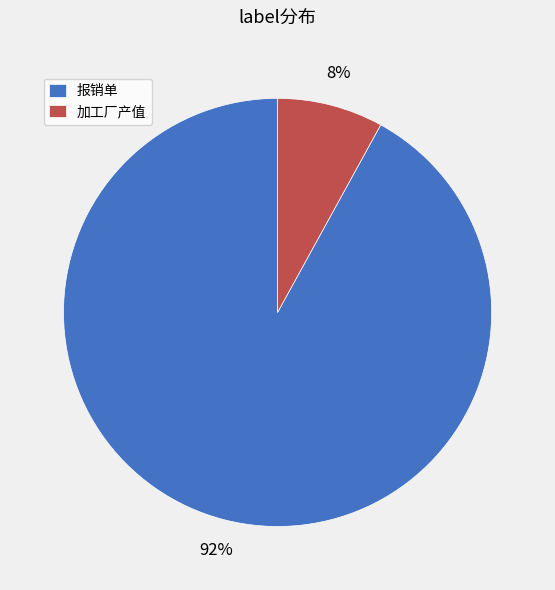

What is the smallest slice in the pie chart?

加工厂产值